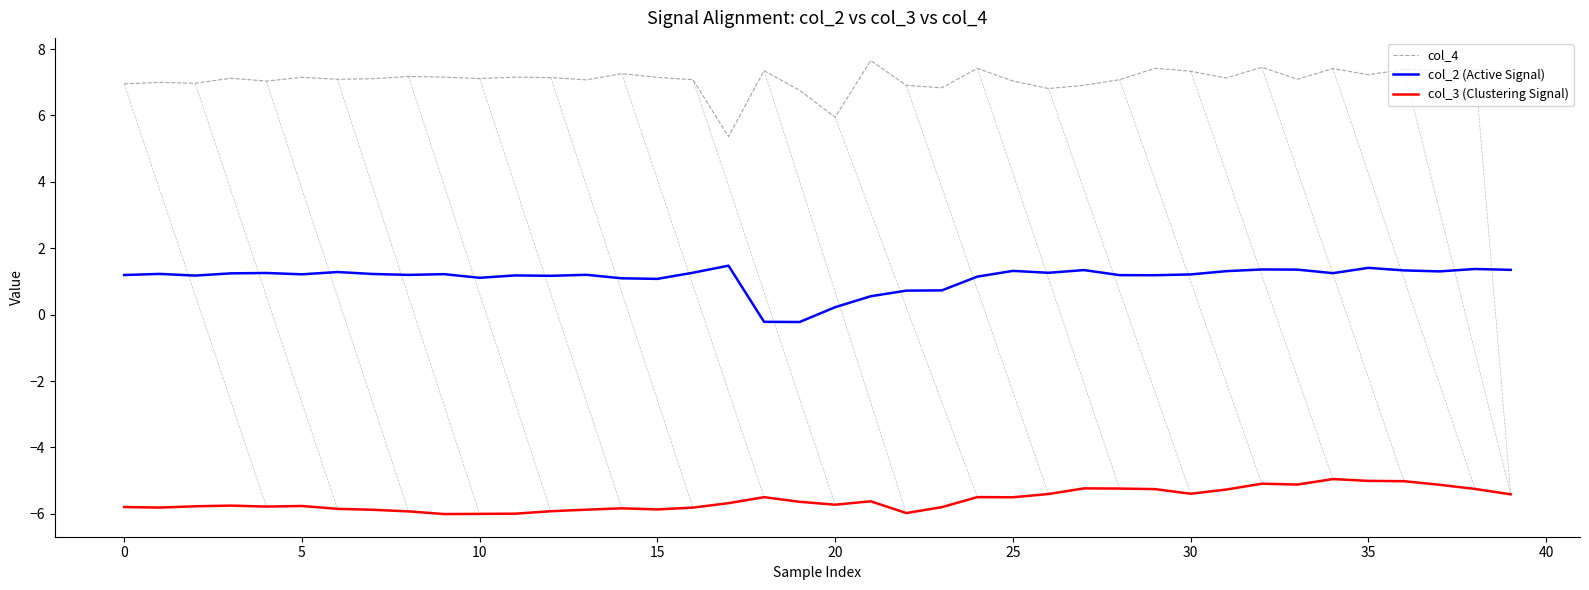

Which series has the largest total across all categories?

col_4